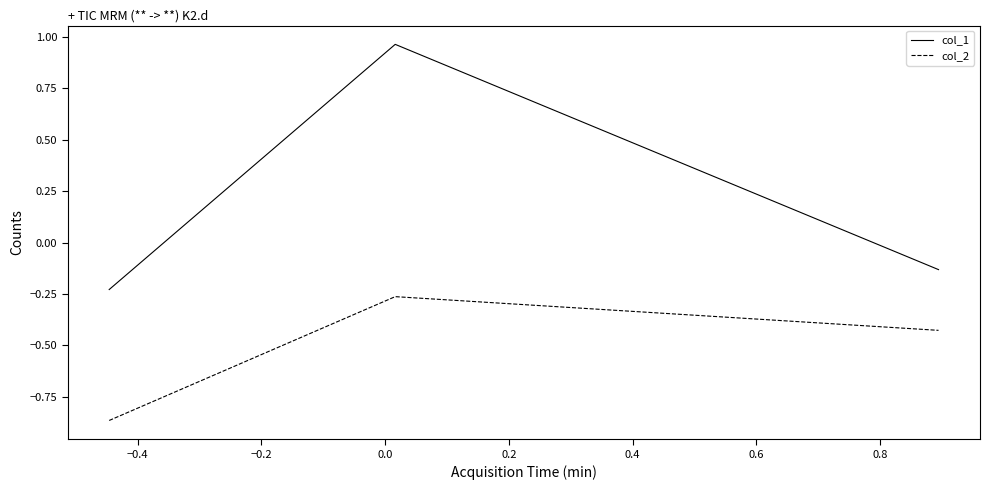

What are all the series names shown in the legend?

col_1, col_2